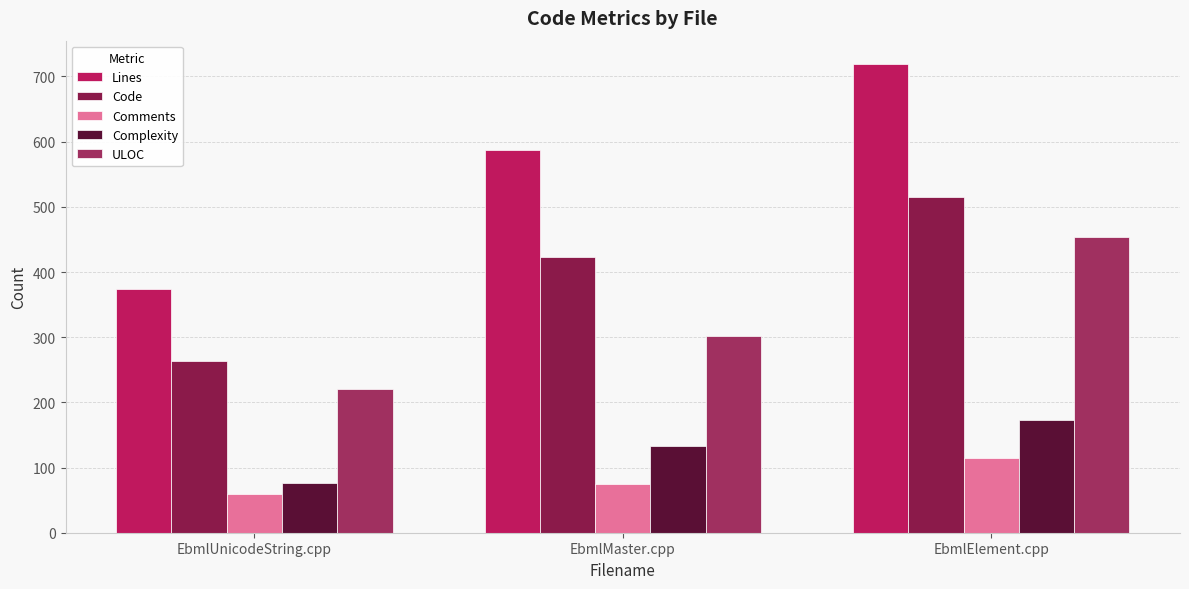

Is it true that Complexity equals 133 at EbmlMaster.cpp?

True